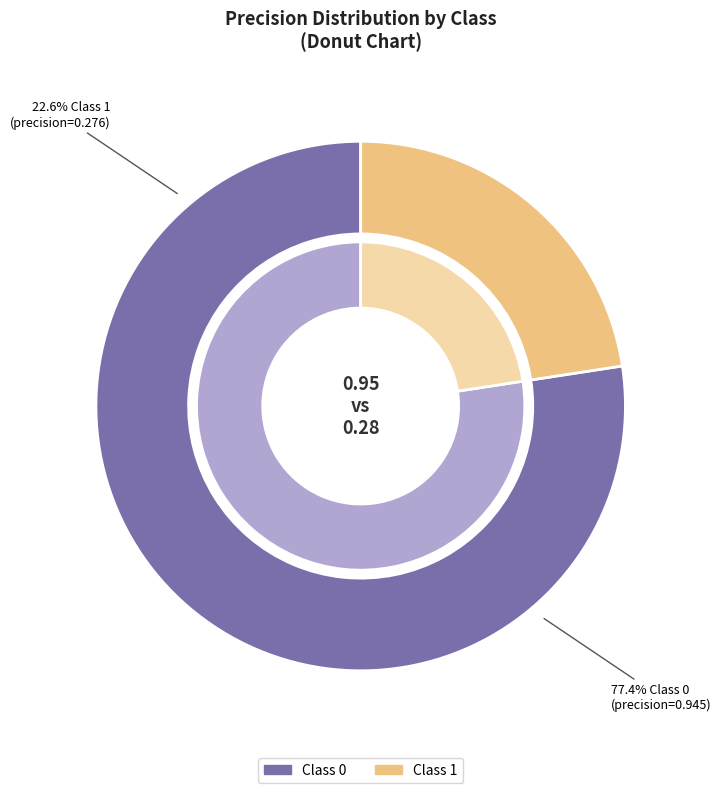

To the nearest percent, what percentage of the pie is 1?

23%